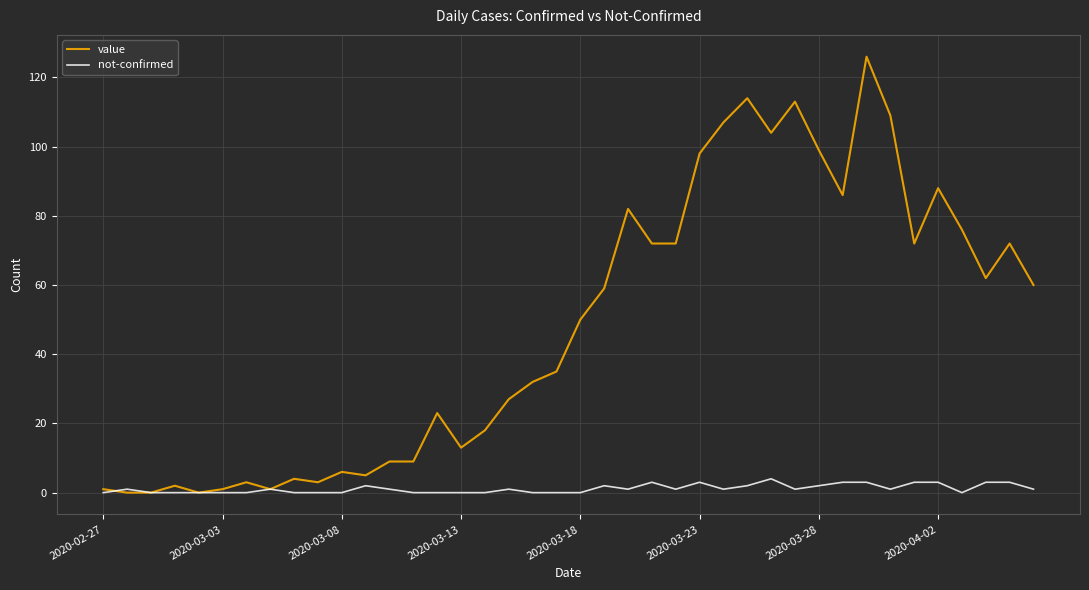

List the series in order of their overall mean, highest first.

value, not-confirmed